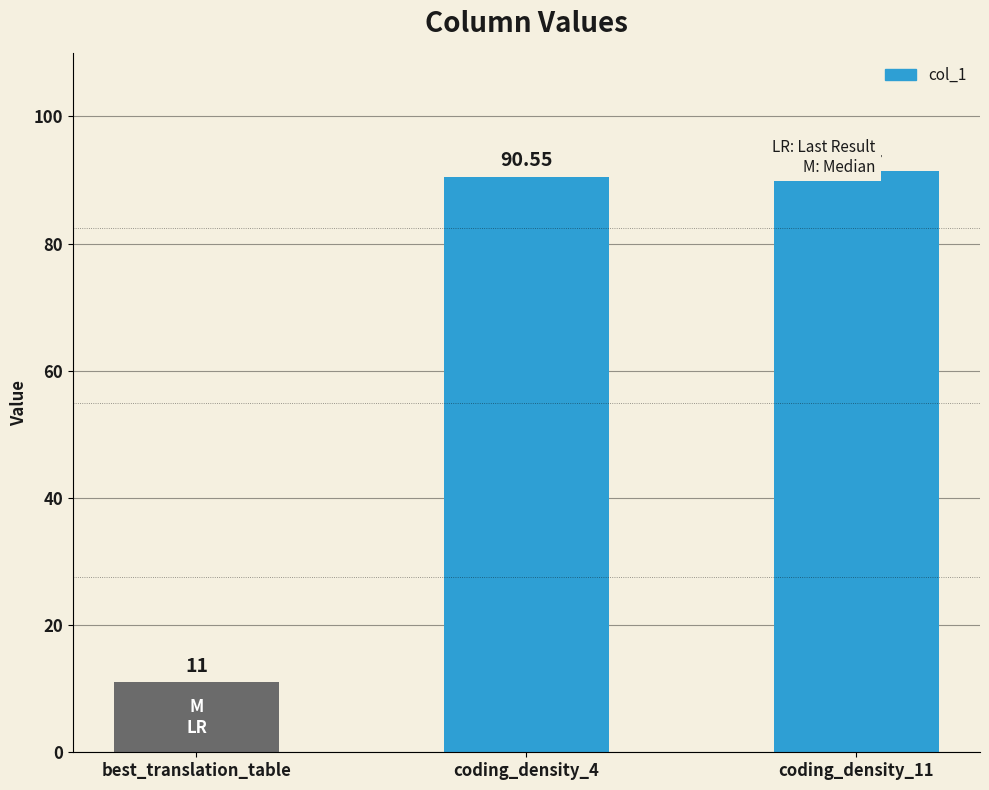

What is the change in value from best_translation_table to coding_density_11?

+80.3